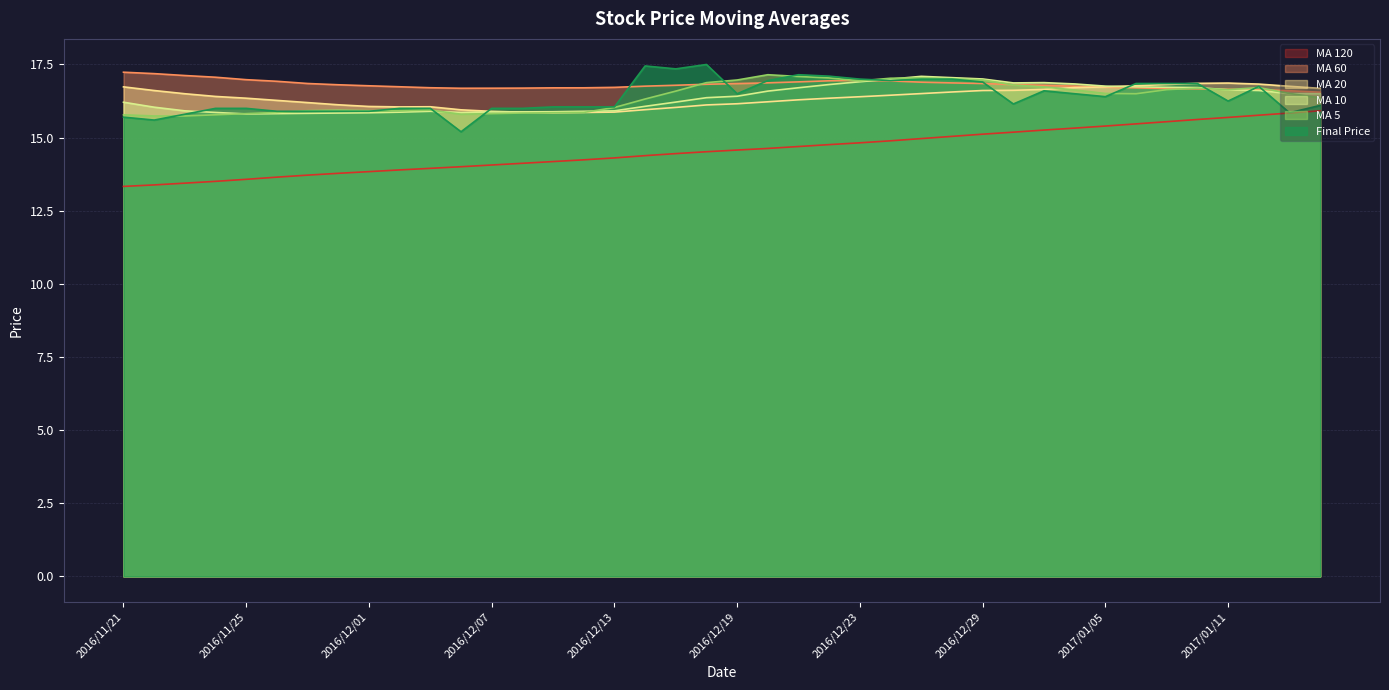

List the series in order of their peak value, lowest first.

avg_hundred_twenty, avg_twenty, avg_ten, avg_five, avg_sixty, finial_price